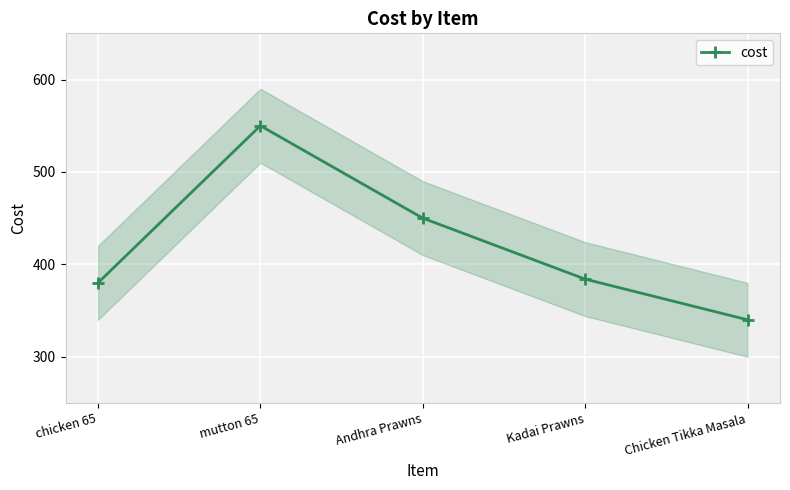

The chart shows a value of 550 at mutton 65. True or false?

True